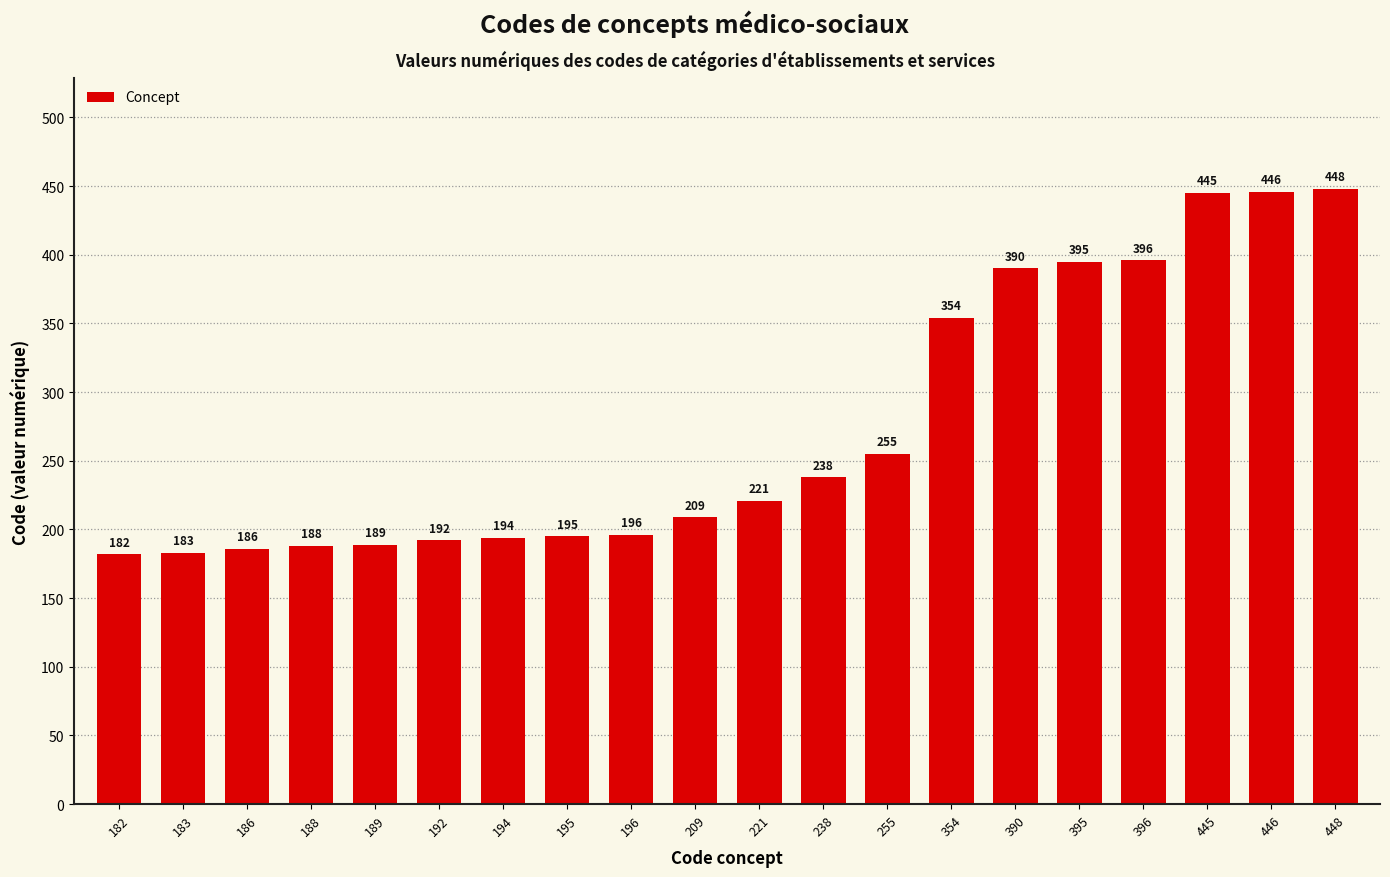

Are the bars grouped side by side (vs. stacked)?

No